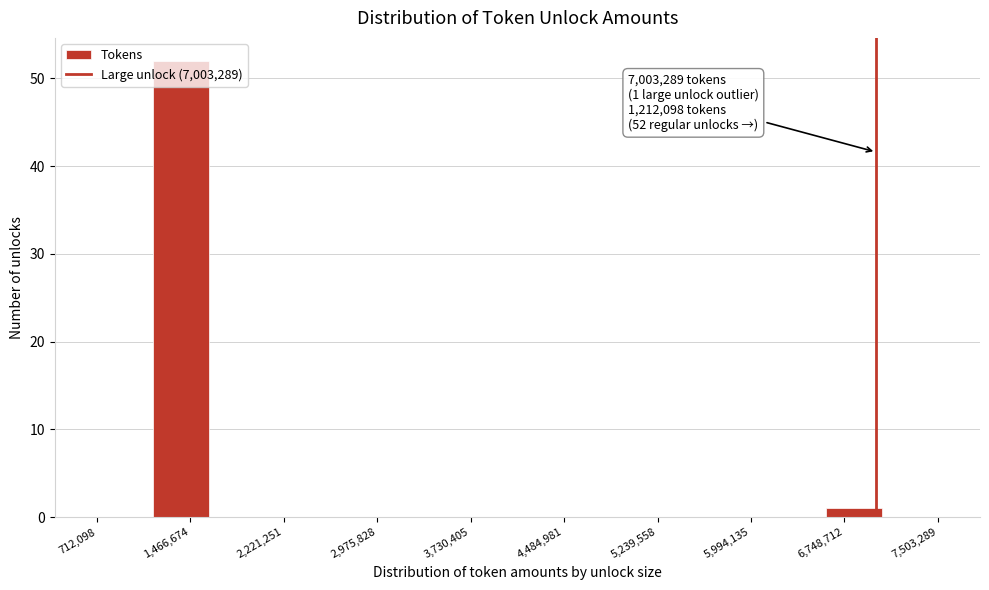

Over which range of the x-axis is the bar tallest?

1200000 to 1600000